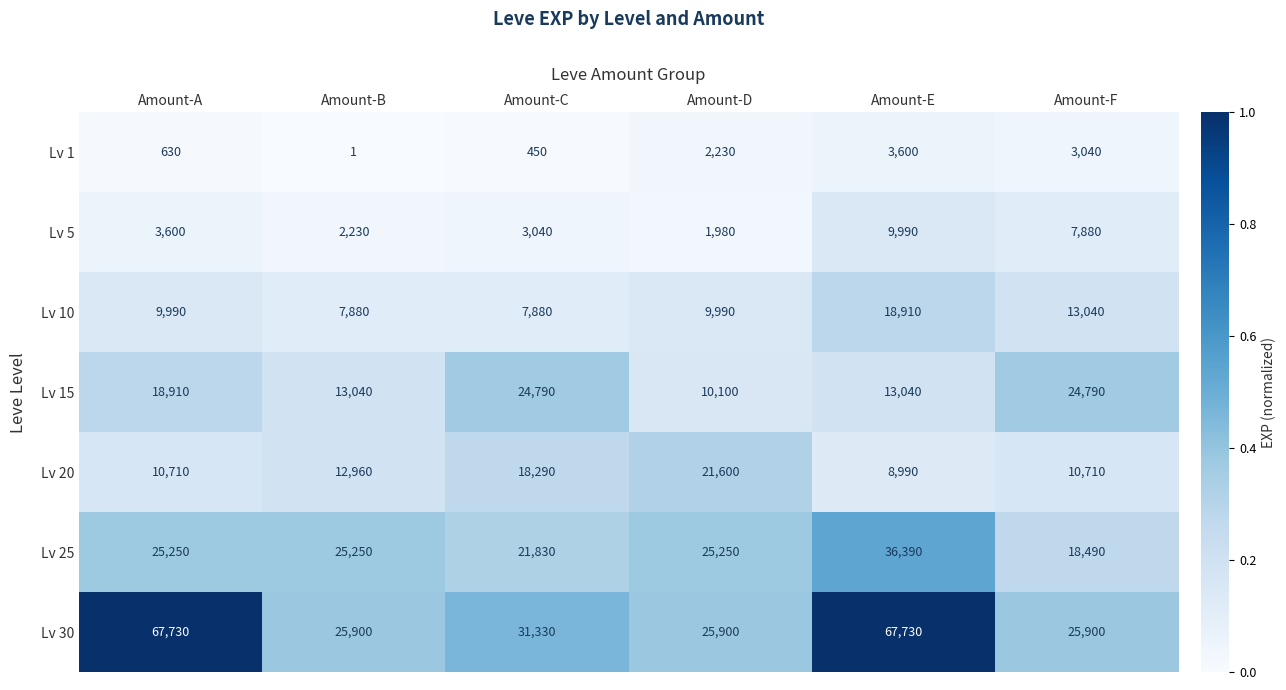

The value of Lv 25 at Amount-B is 13985. True or false?

False